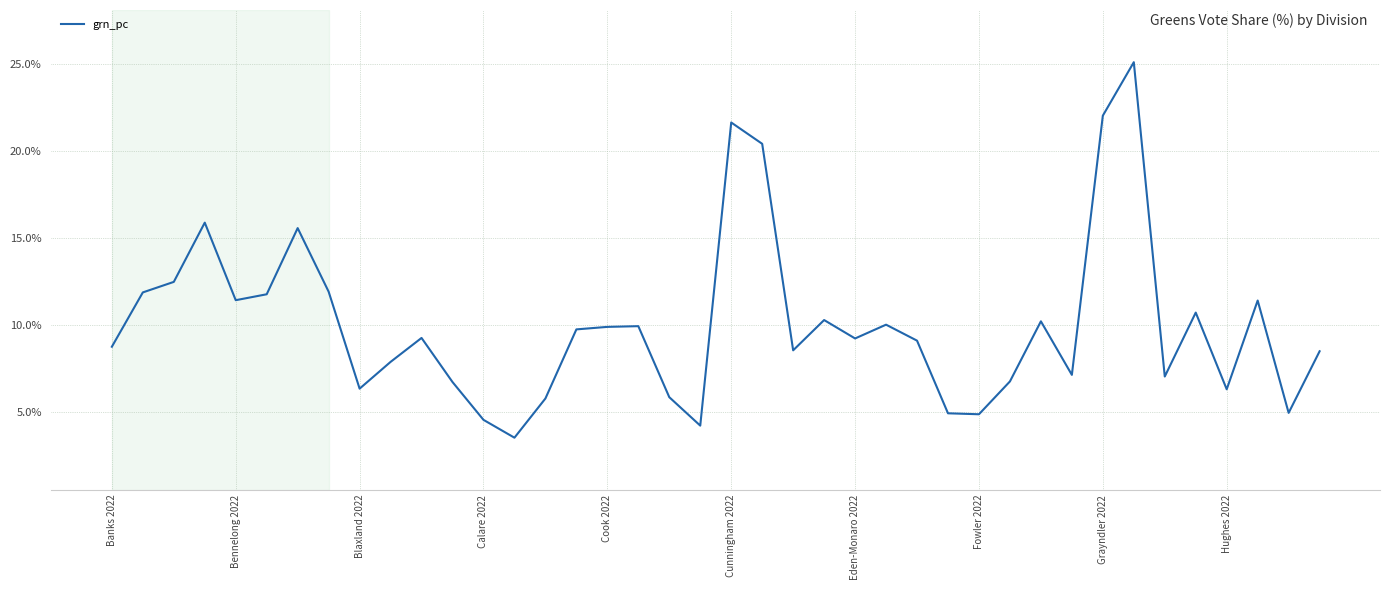

What is the greatest value displayed?

25.1